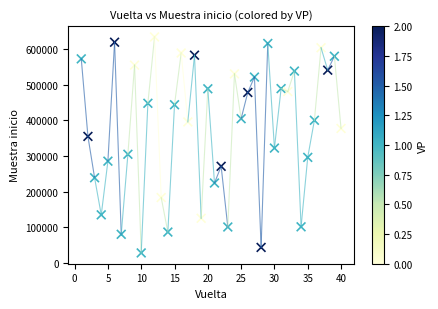

What Y value in the scatter plot is closest to 331352?

322529